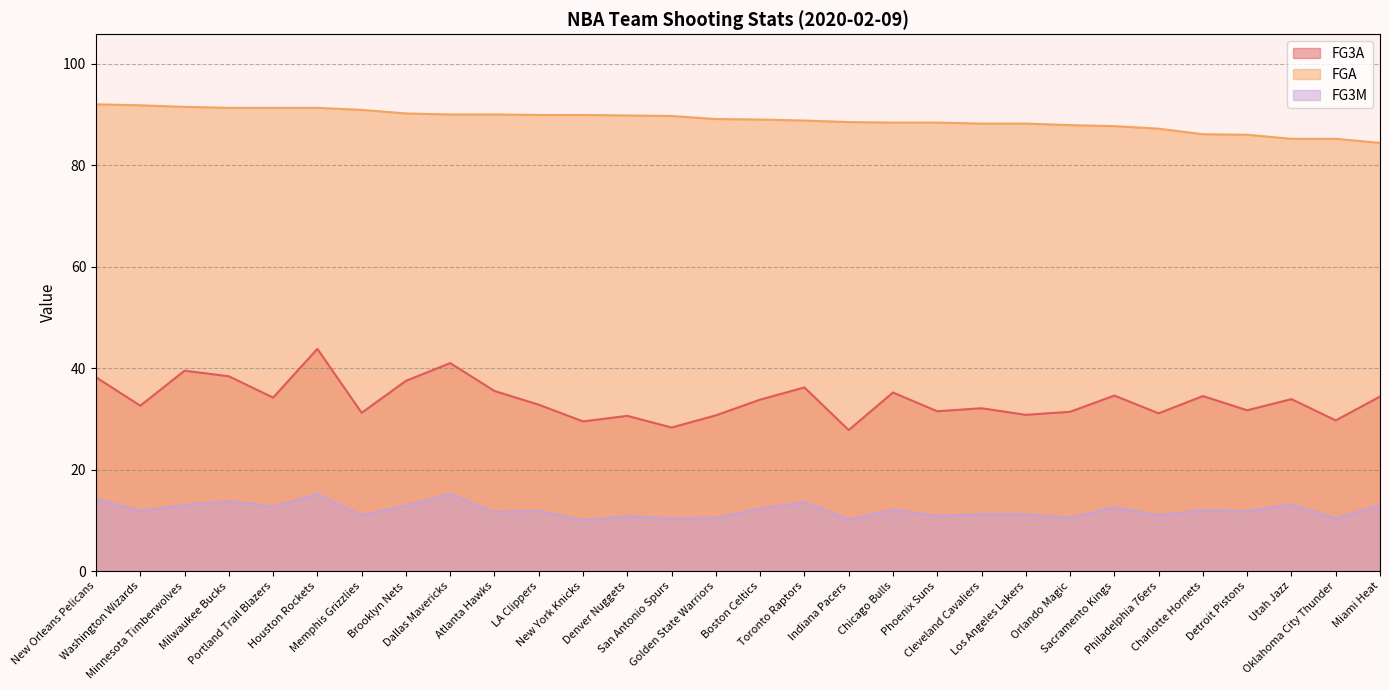

What is the difference between the FG3M values at Phoenix Suns and Dallas Mavericks?

4.3